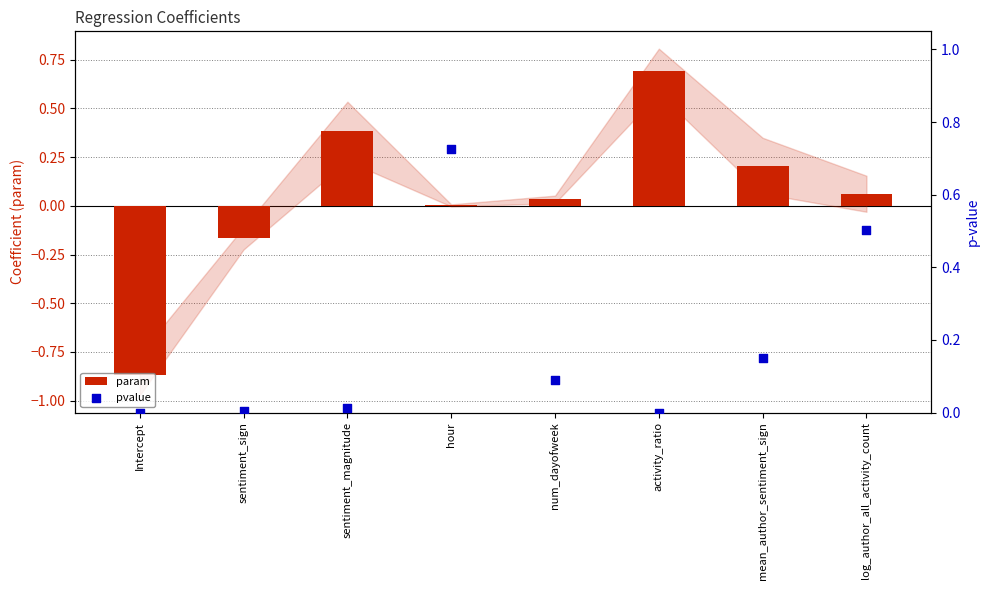

Which series has the largest total across all categories?

pvalue